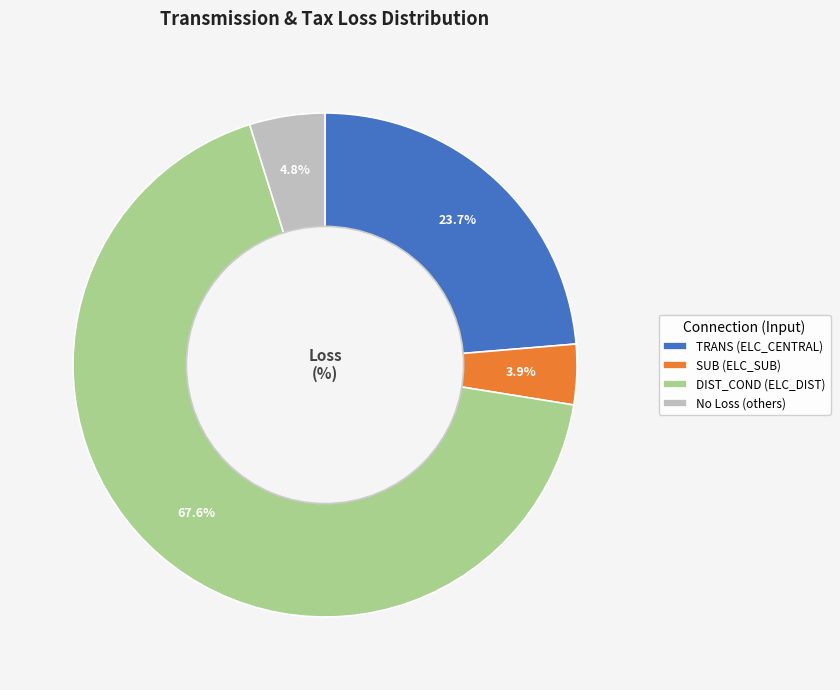

The SUB (ELC_SUB) slice represents 13% of the pie. True or false?

False